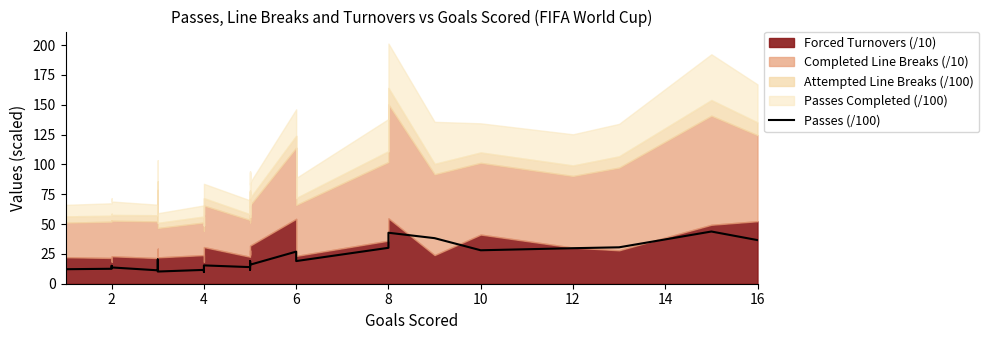

True or false: the data has more than 1 interior local peaks.

True